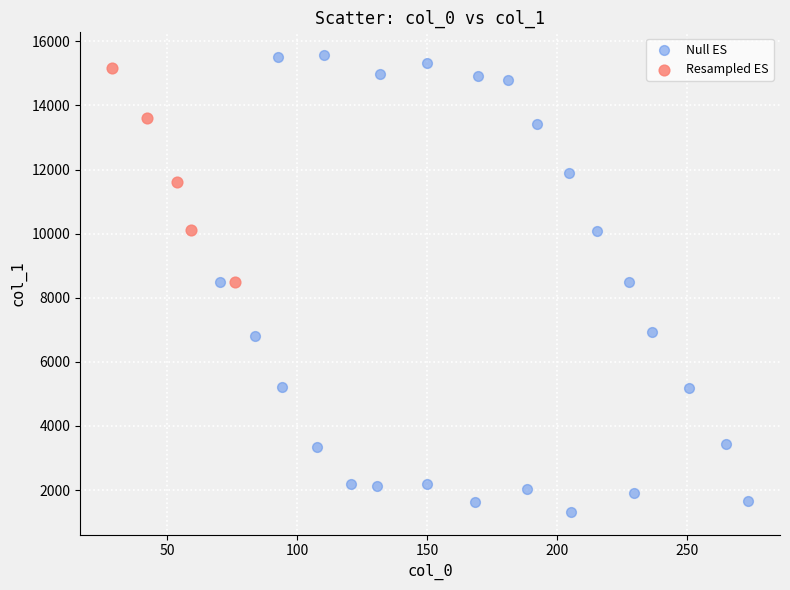

Which series contains the lowest Y value?

Null ES